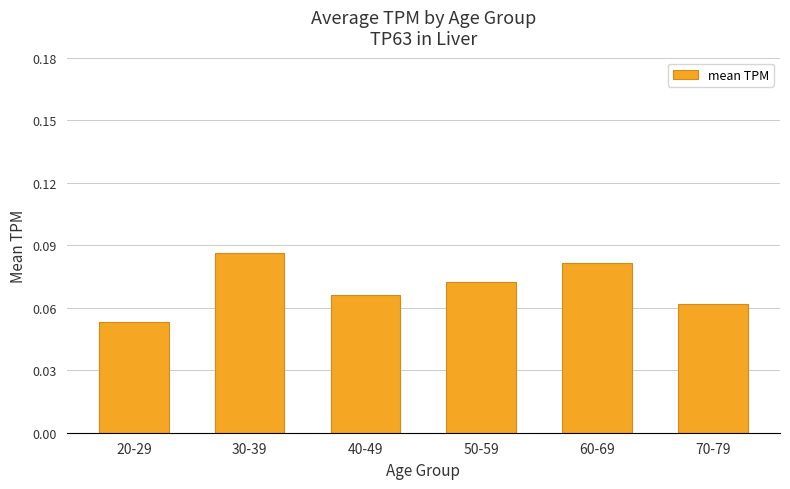

Count the values in the range 0 to 1.

6